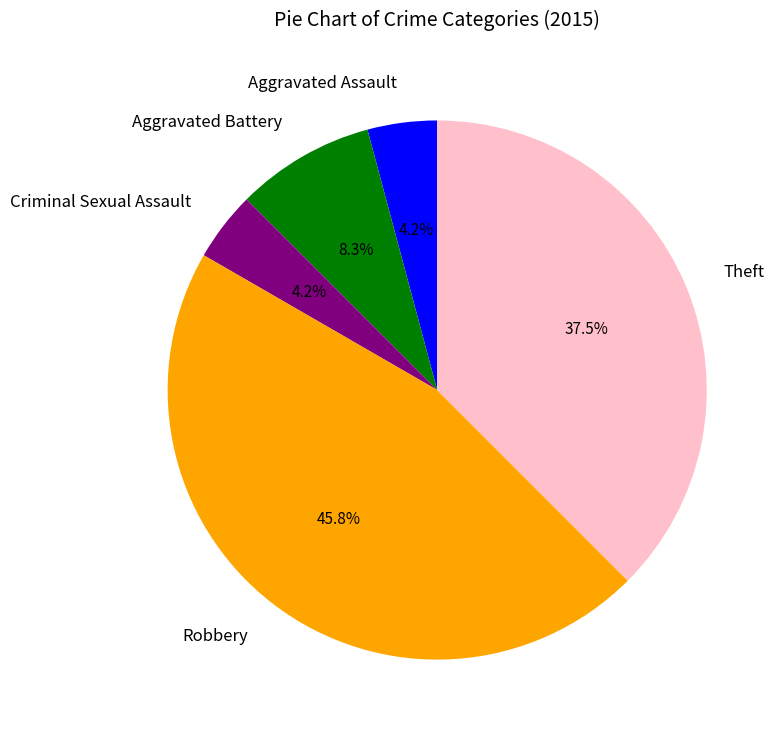

Does Aggravated Battery represent more than half of the total?

No